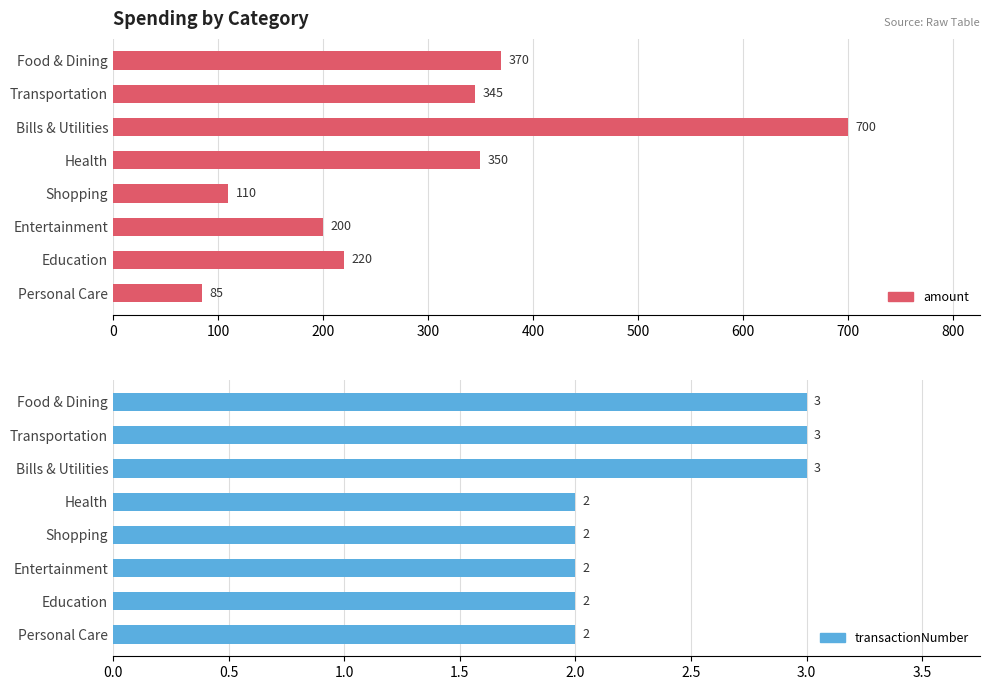

How many values in the transactionNumber series exceed 2?

3